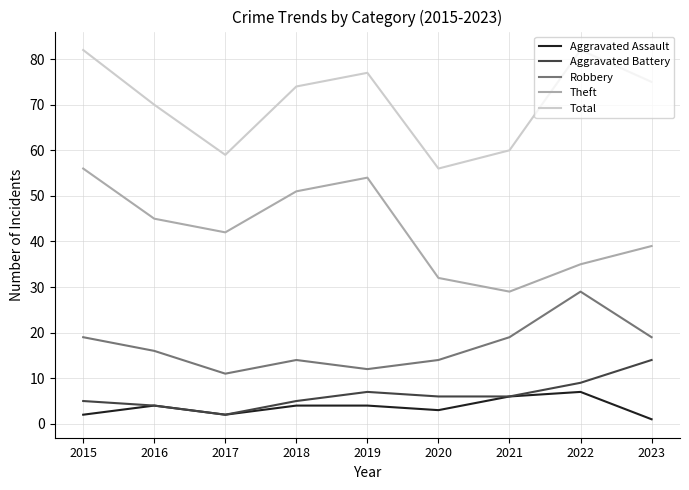

Which series has the largest total across all categories?

Total